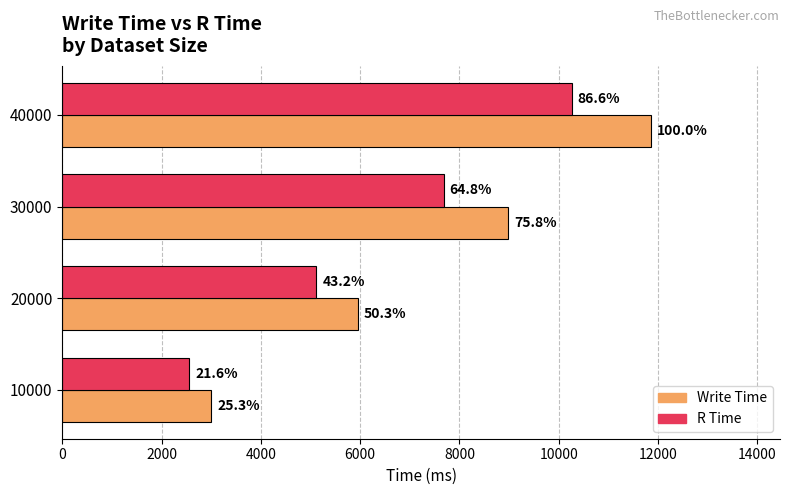

What is the value of the R Time bar at the 1st from the left?

2559